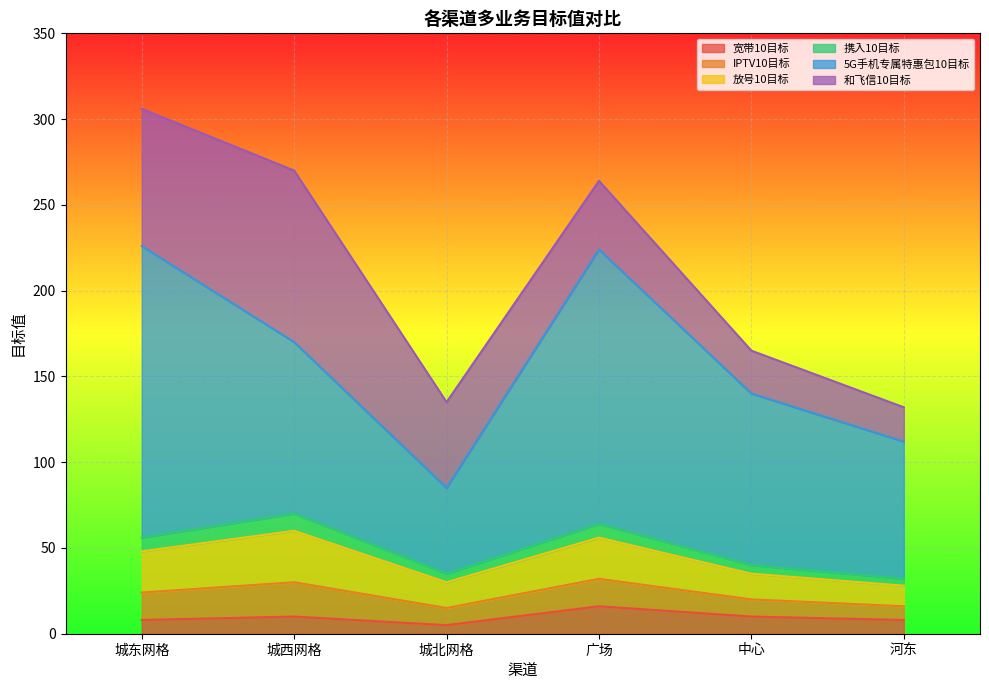

Which series has the largest range (max minus min)?

5G手机专属特惠包10目标